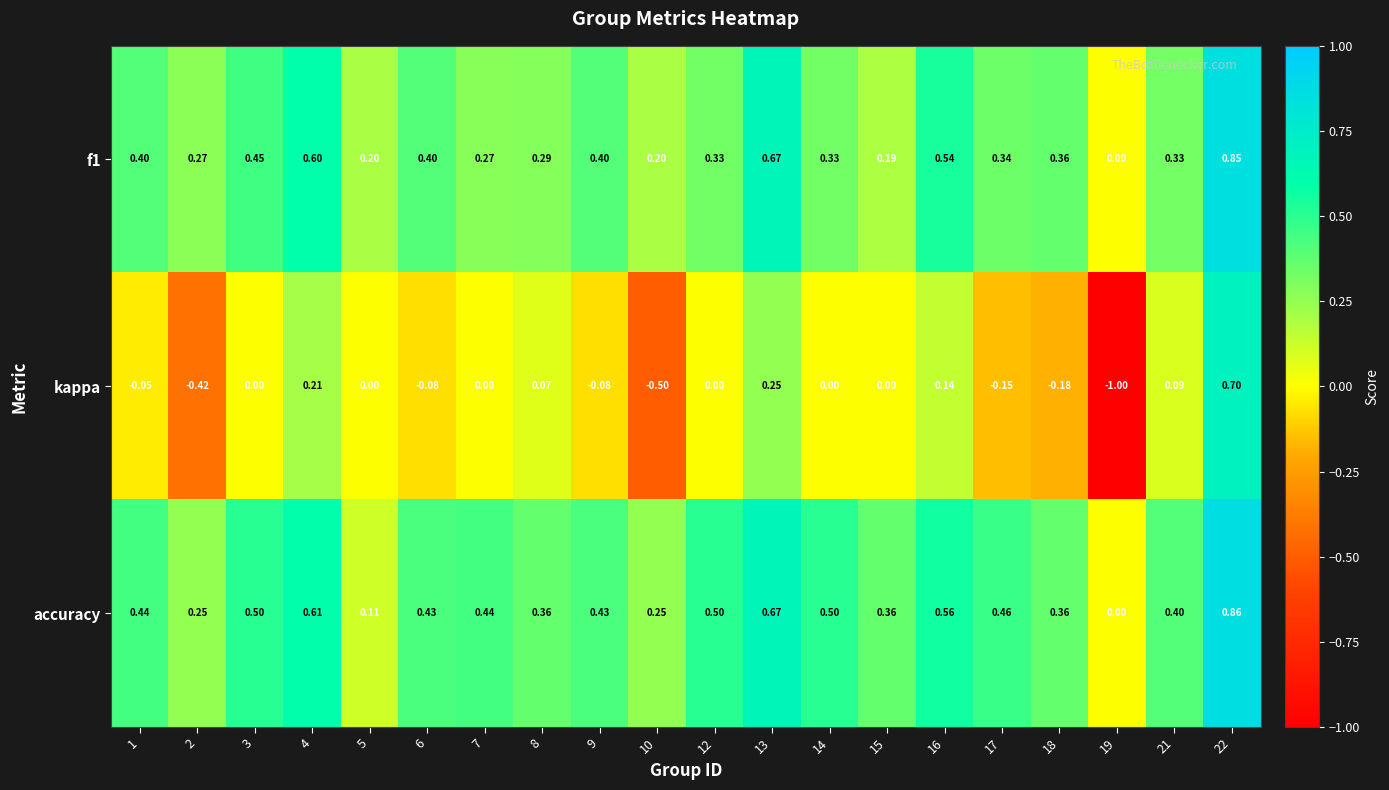

Which series has the largest total across all categories?

accuracy